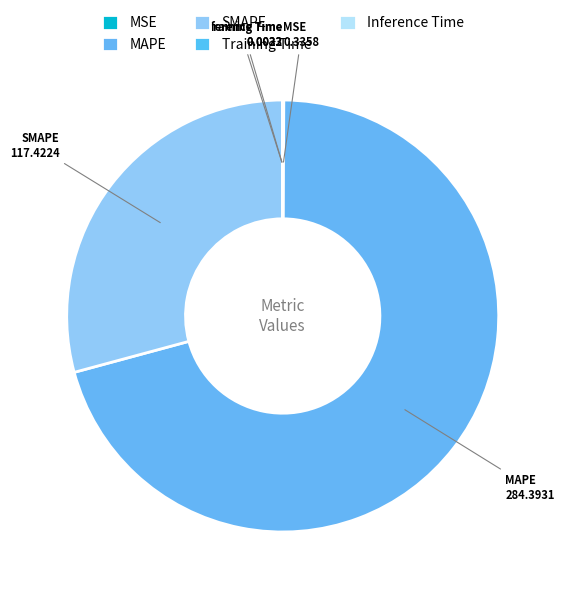

Is it true that SMAPE is 42% of the pie?

False